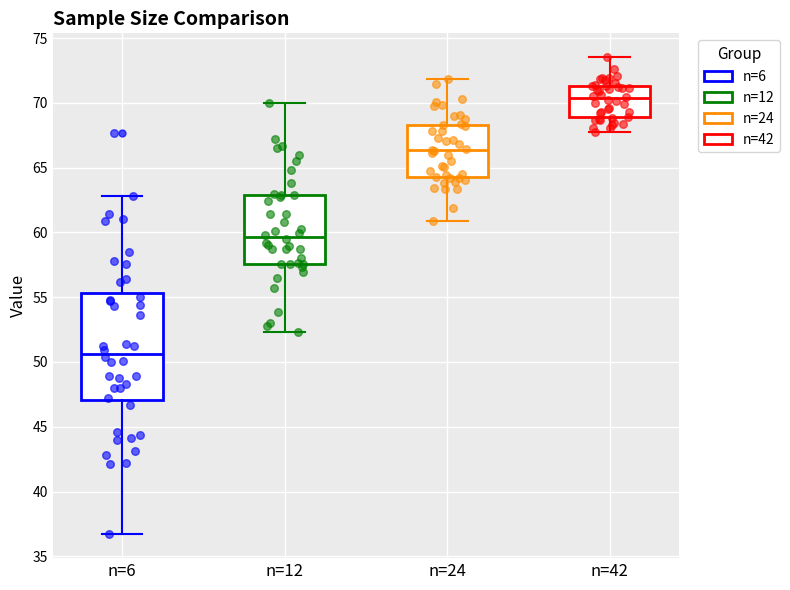

Which box is the tallest, from its lower edge to its upper edge?

n=6